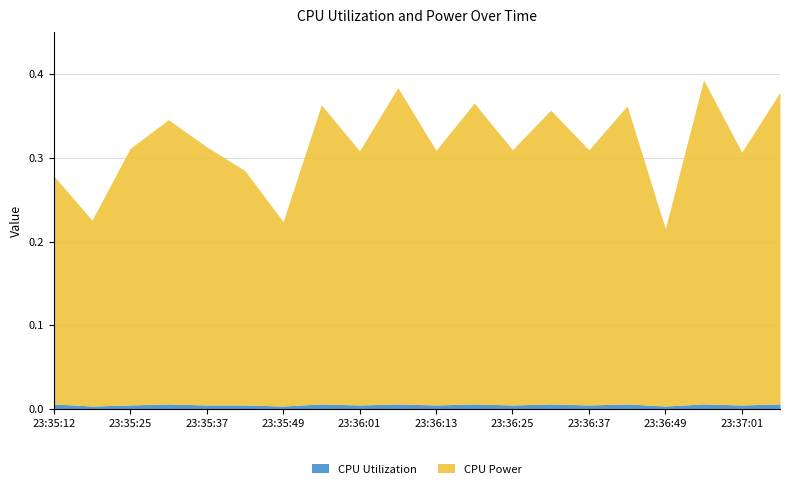

True or false: CPU Utilization and CPU Power intersect in this chart.

False